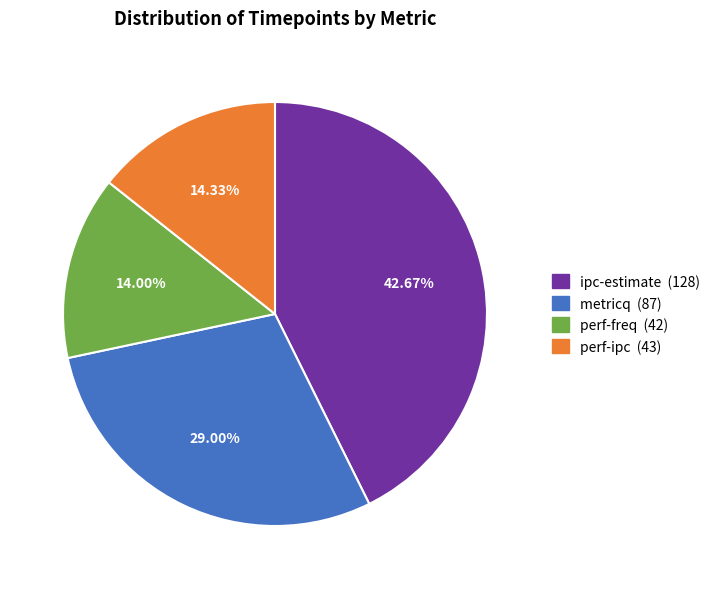

Is there a majority slice in this chart?

No